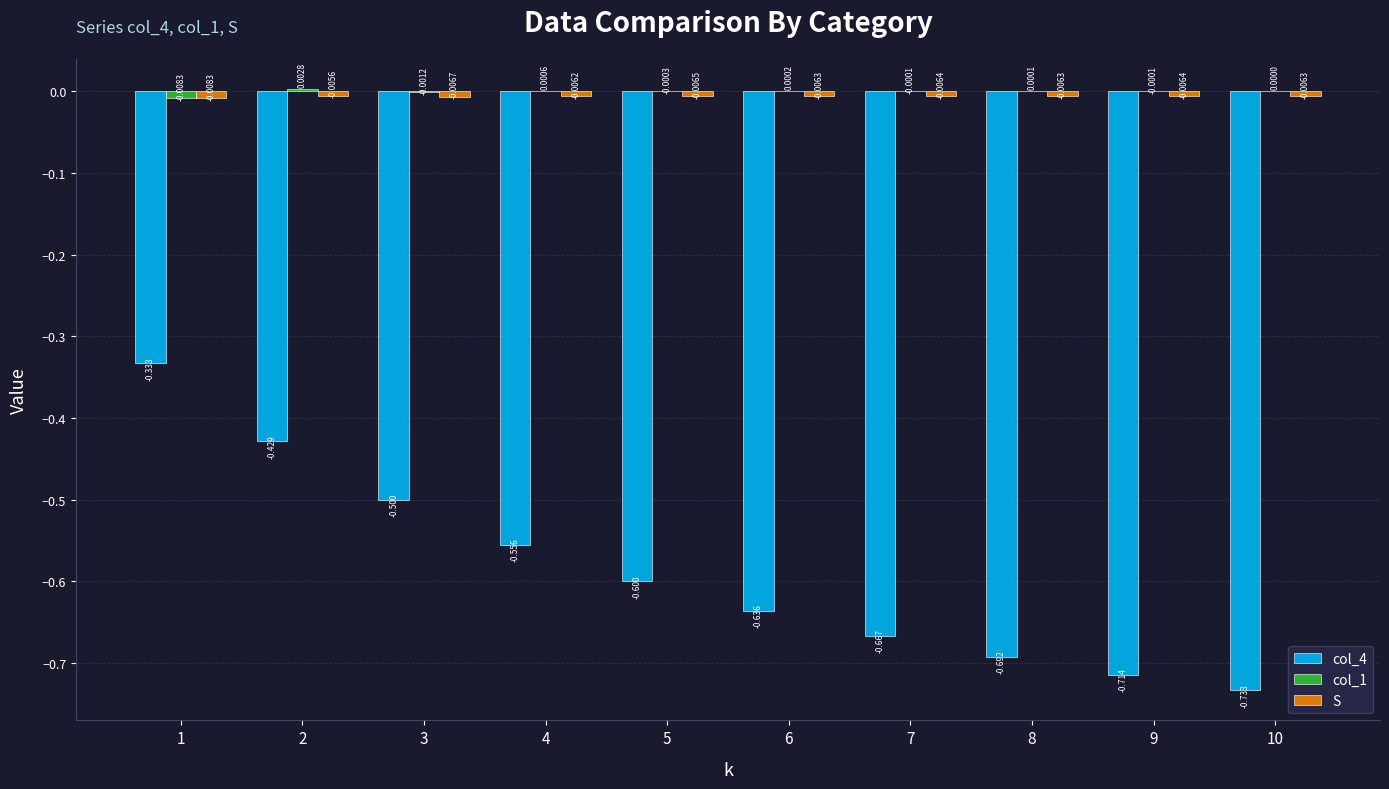

True or false: S has a value of -0.0 at 5.

True